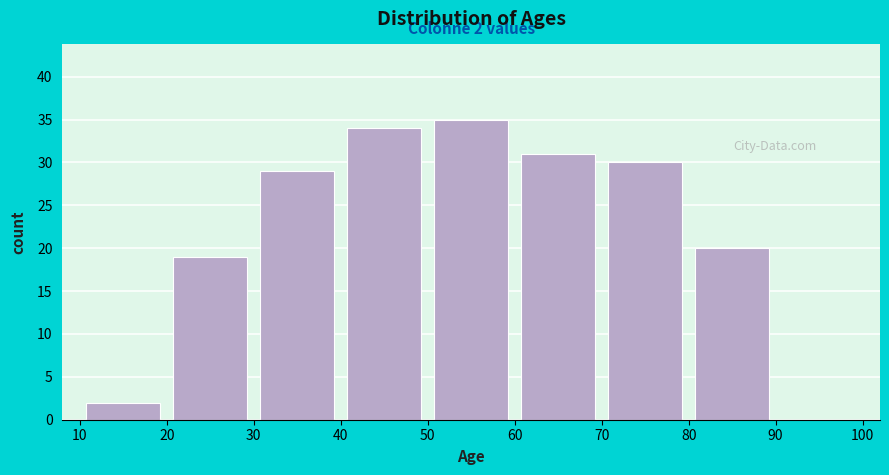

Over which range of the x-axis is the bar tallest?

50 to 60